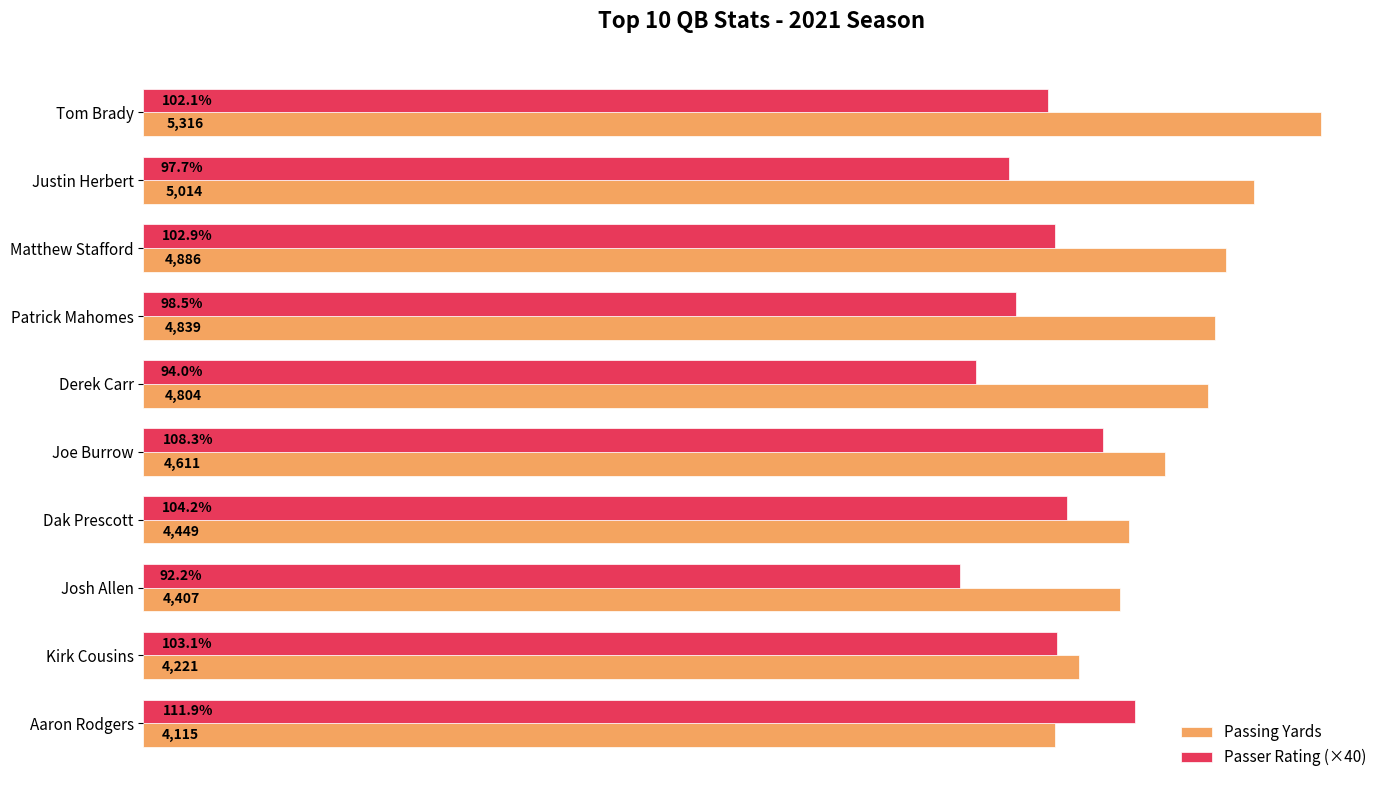

At which label is Passing Yards closest to 4715?

Derek Carr